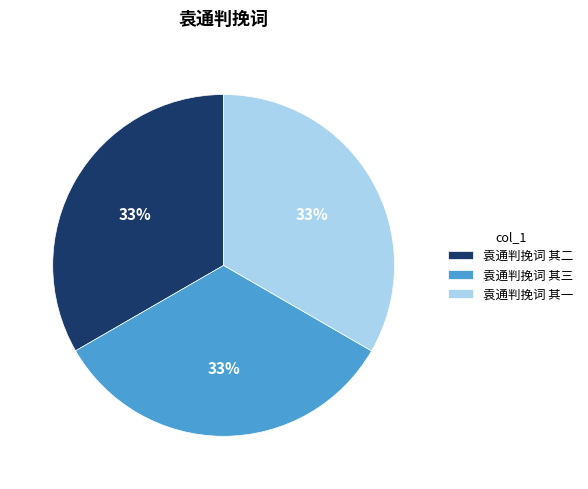

Approximately how many times larger is the value at 袁通判挽词 其二 compared to 袁通判挽词 其三?

1.0